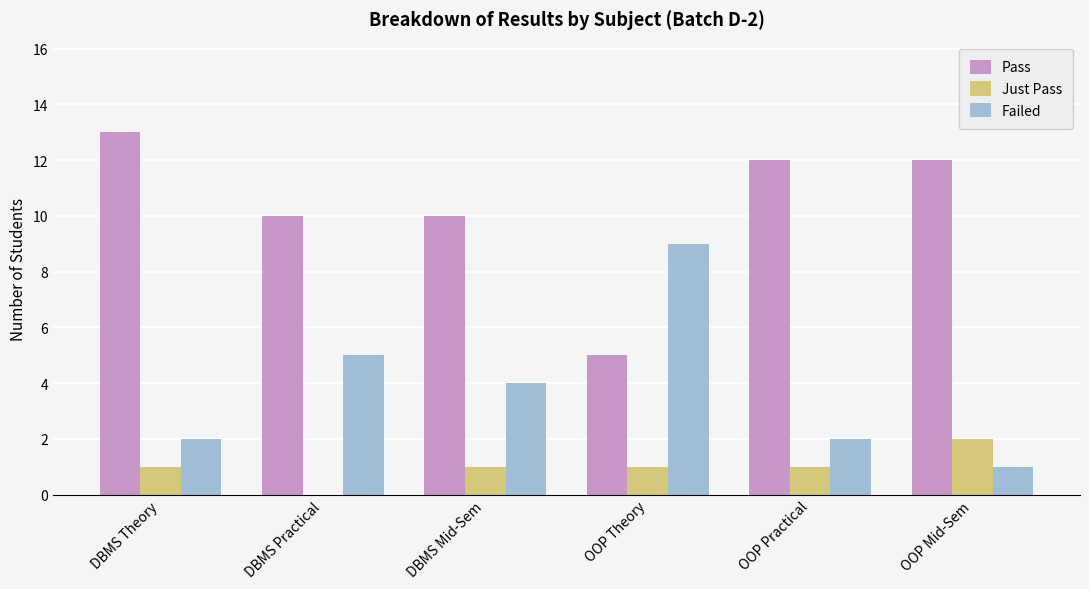

How many groups of bars are there?

6